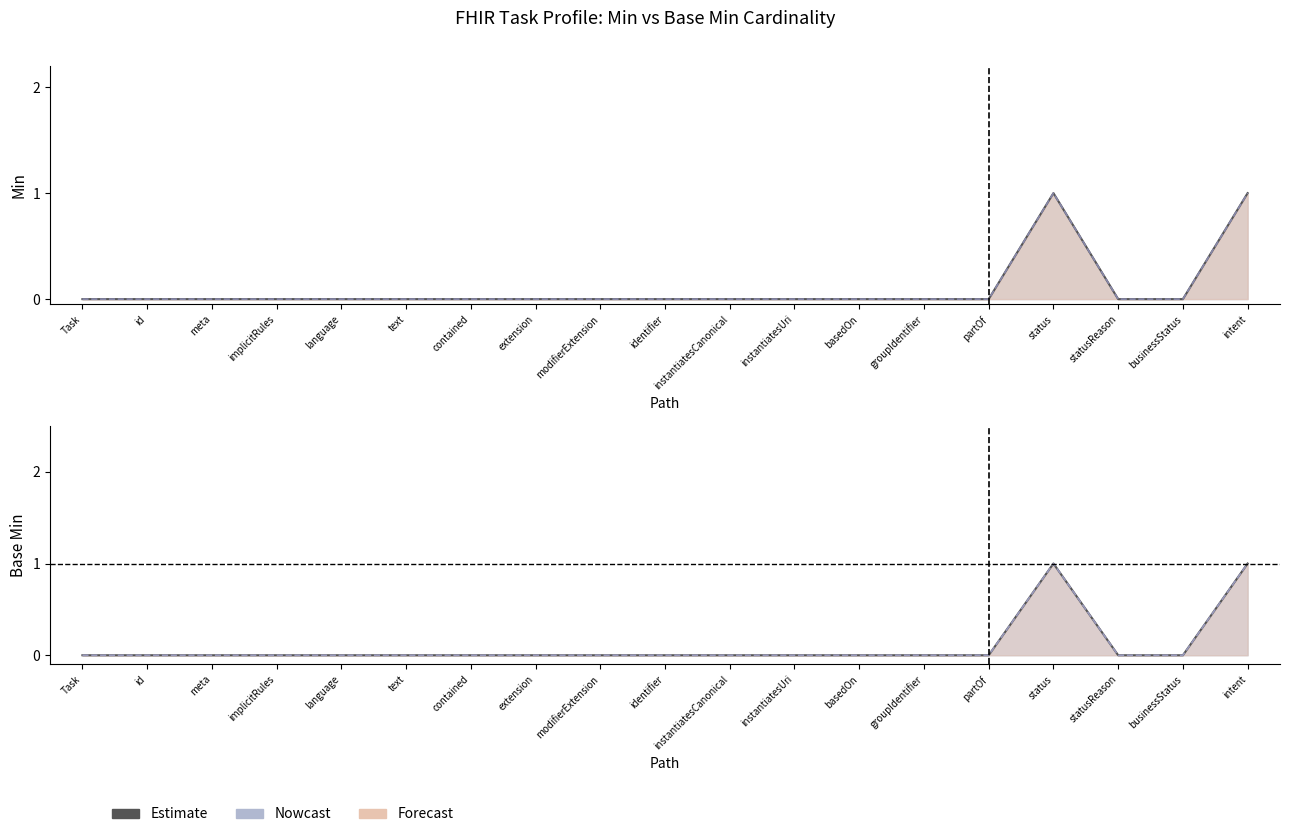

Rank the series at contained from highest to lowest value.

Min, Base Min